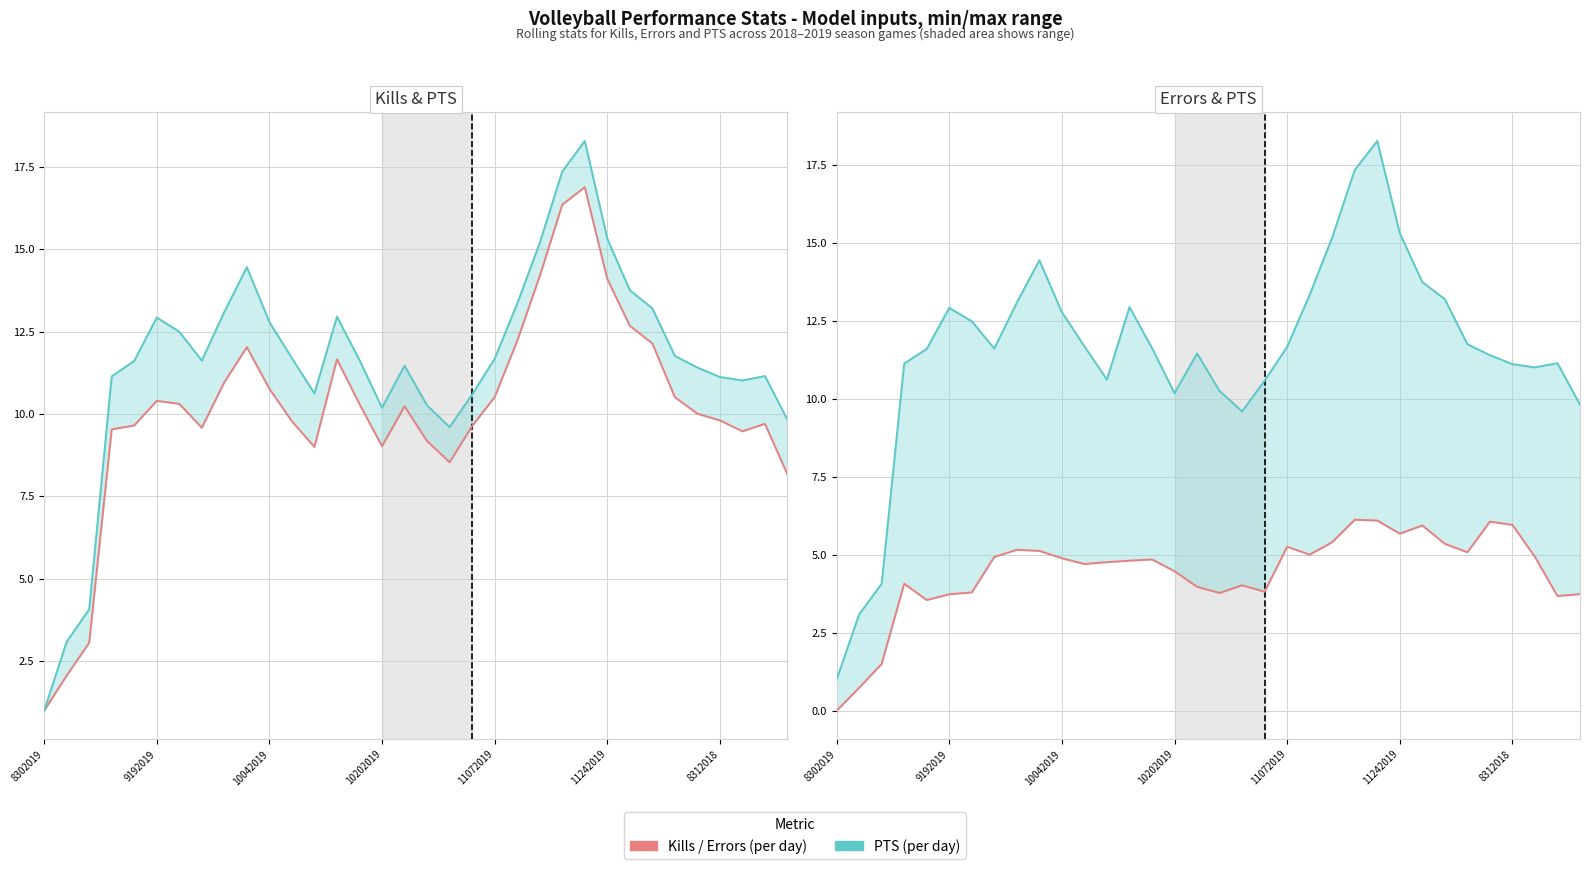

At how many categories does at least one series exceed 17?

2